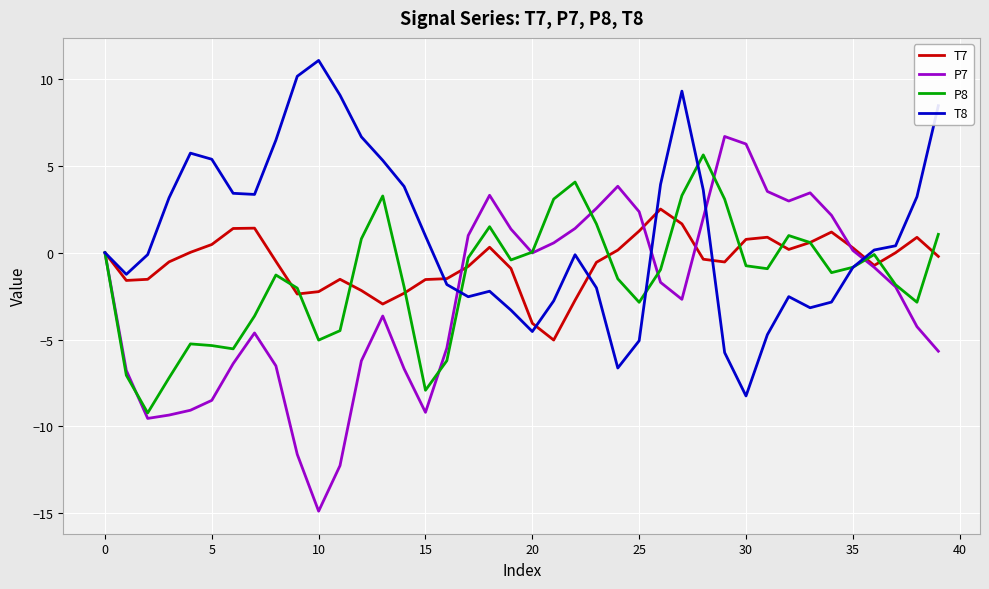

Which series ends up on top after the final intersection of P7 and T7?

T7